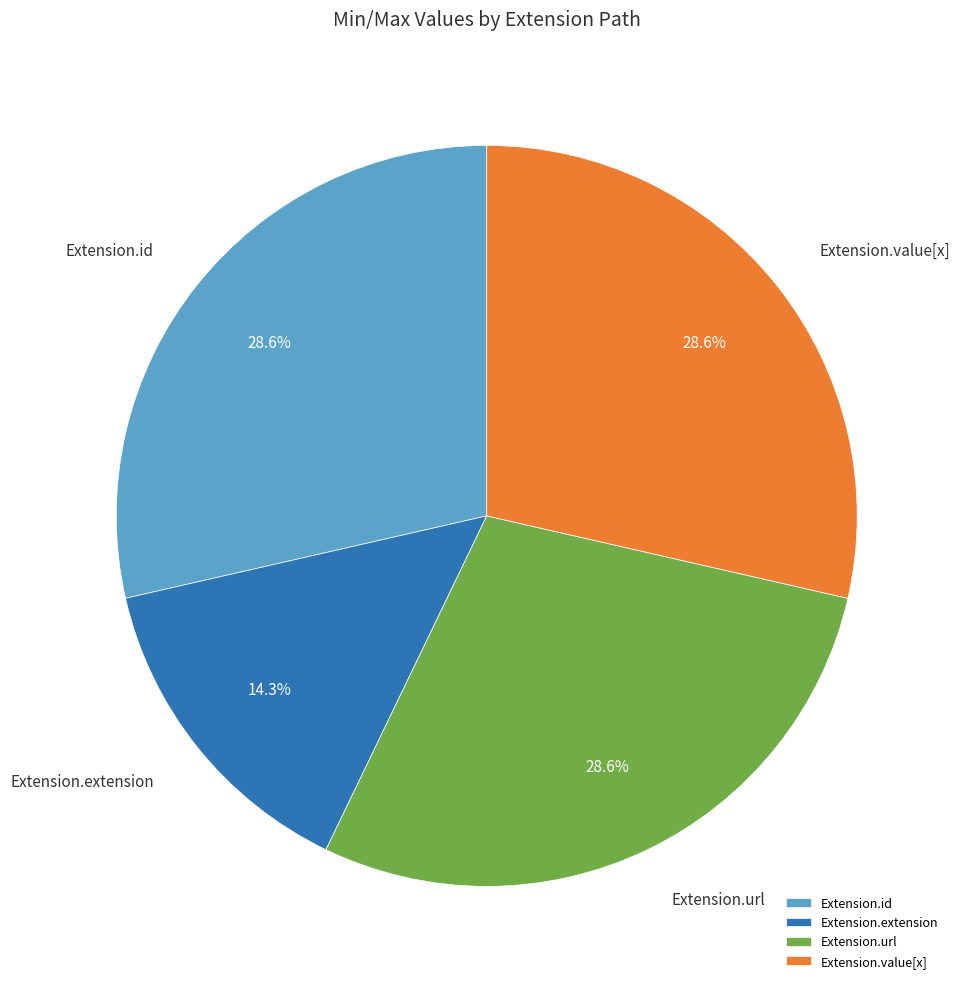

Combined, what portion of the pie is Extension.extension and Extension.value[x]?

42.9%